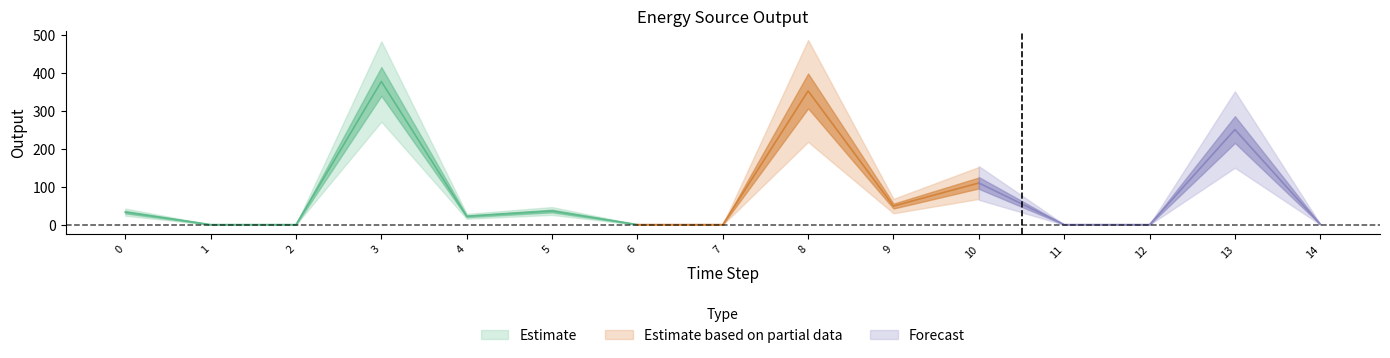

Is this an area chart (filled region under the line)?

No